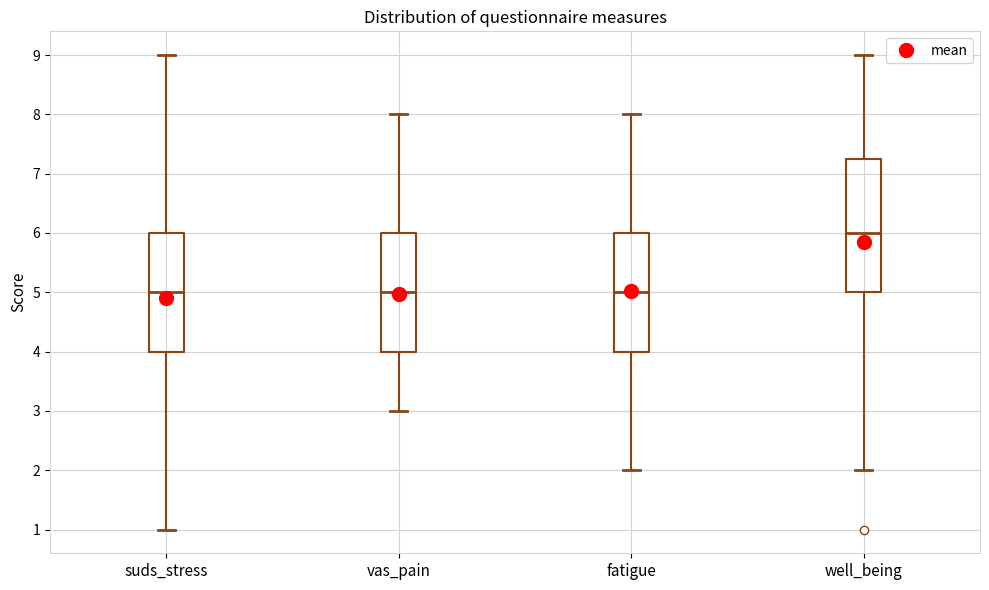

Reading left to right, transcribe this box plot: for each box, give where its median line is, the range the box spans, and where its two whiskers end, as read against the y-axis. The values are not printed on the chart, so give them approximately, as read against the axis.

suds_stress: median 5.0, box 4.0 to 6.0, whiskers 1.0 to 9.0
vas_pain: median 5.0, box 4.0 to 6.0, whiskers 3.0 to 8.0
fatigue: median 5.0, box 4.0 to 6.0, whiskers 2.0 to 8.0
well_being: median 6.0, box 5.0 to 7.3, whiskers 2.0 to 9.0